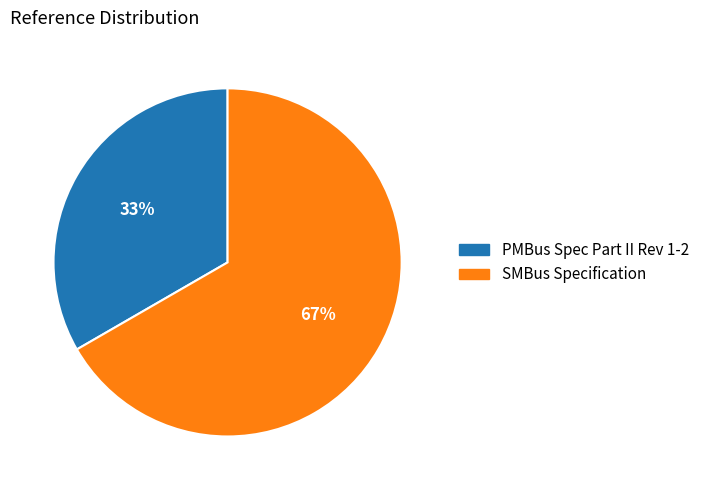

To the nearest percent, what is the combined percentage of SMBus Specification and PMBus Spec Part II Rev 1-2?

100%